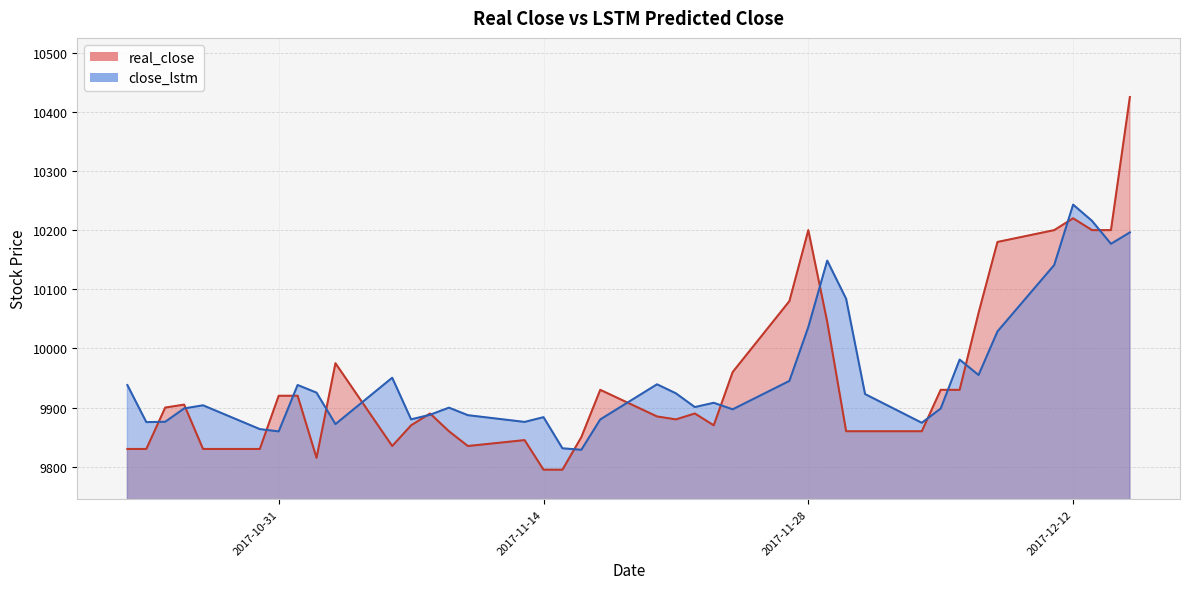

Reading right to left, list all the values displayed in this chart.

real_close: 10425.0	10200.0	10200.0	10220.0	10200.0	10180.0	10060.0	9930.0	9930.0	9860.0	9860.0	9860.0	10045.0	10200.0	10080.0	9960.0	9870.0	9890.0	9880.0	9885.0	9930.0	9850.0	9795.0	9795.0	9845.0	9835.0	9860.0	9890.0	9870.0	9835.0	9975.0	9815.0	9920.0	9920.0	9830.0	9830.0	9905.0	9900.0	9830.0	9830.0
close_lstm: 10196.1	10176.9	10215.6	10243.1	10141.0	10028.7	9955.0	9981.1	9898.5	9874.3	9922.8	10083.8	10148.4	10036.2	9945.1	9897.0	9908.1	9900.8	9924.1	9939.3	9879.9	9828.6	9831.1	9883.8	9875.7	9887.1	9899.9	9887.8	9880.1	9950.5	9872.1	9925.2	9938.1	9859.7	9863.6	9903.8	9898.5	9876.0	9875.4	9938.0